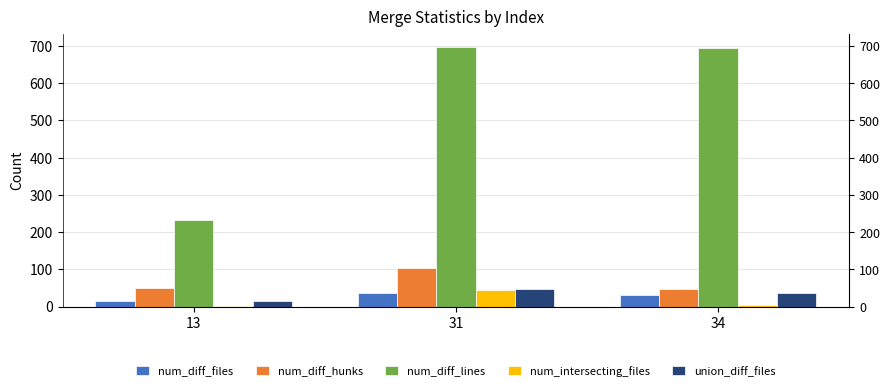

The value of num_intersecting_files at 13 is 2. True or false?

True